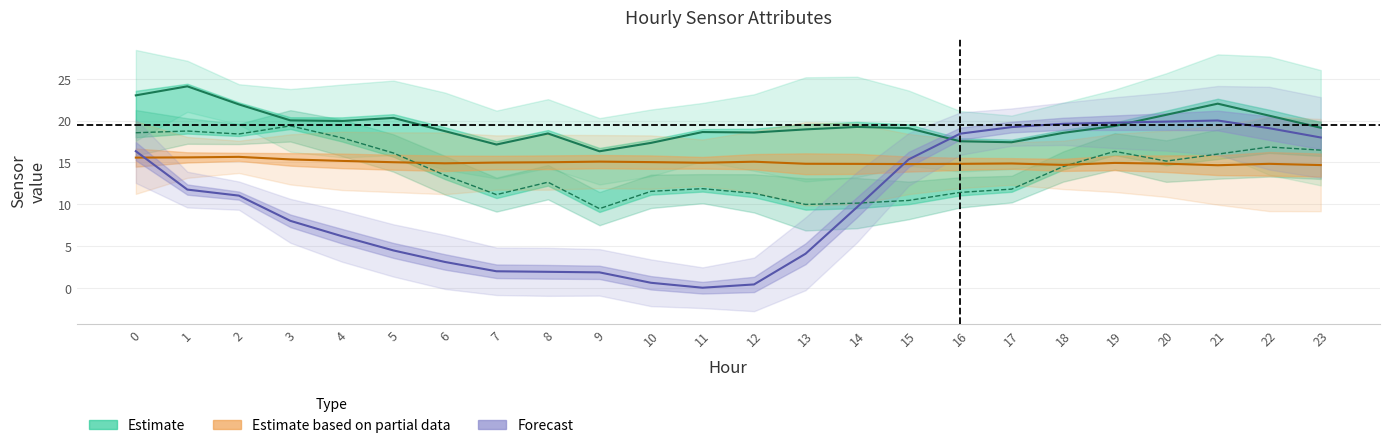

Where is ATT4 nearest to the value 10?

14